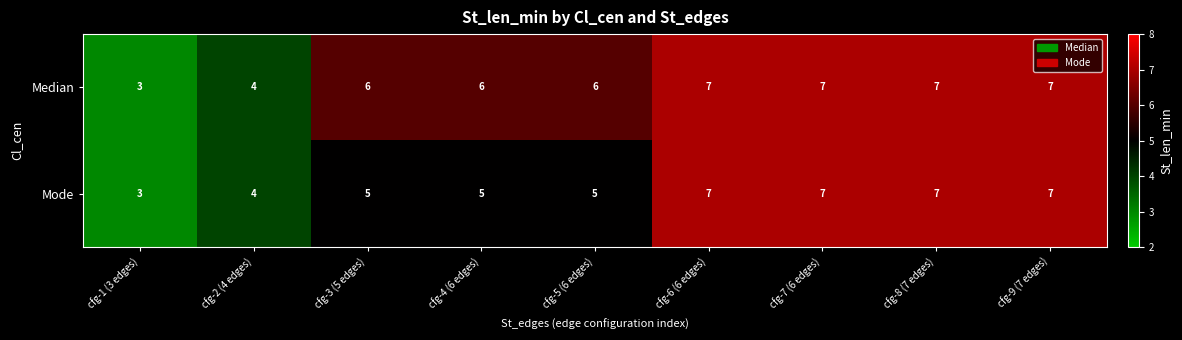

Reading left to right, transcribe all the data shown in this chart.

Median: 3	4	6	6	6	7	7	7	7
Mode: 3	4	5	5	5	7	7	7	7